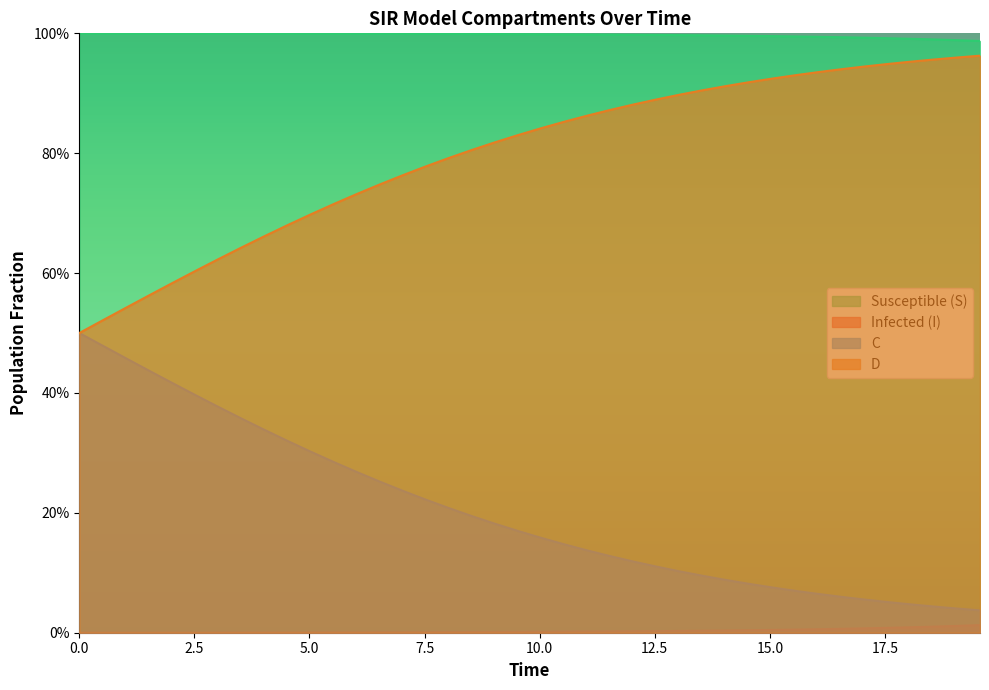

What is the highest value of the S series?

1.0